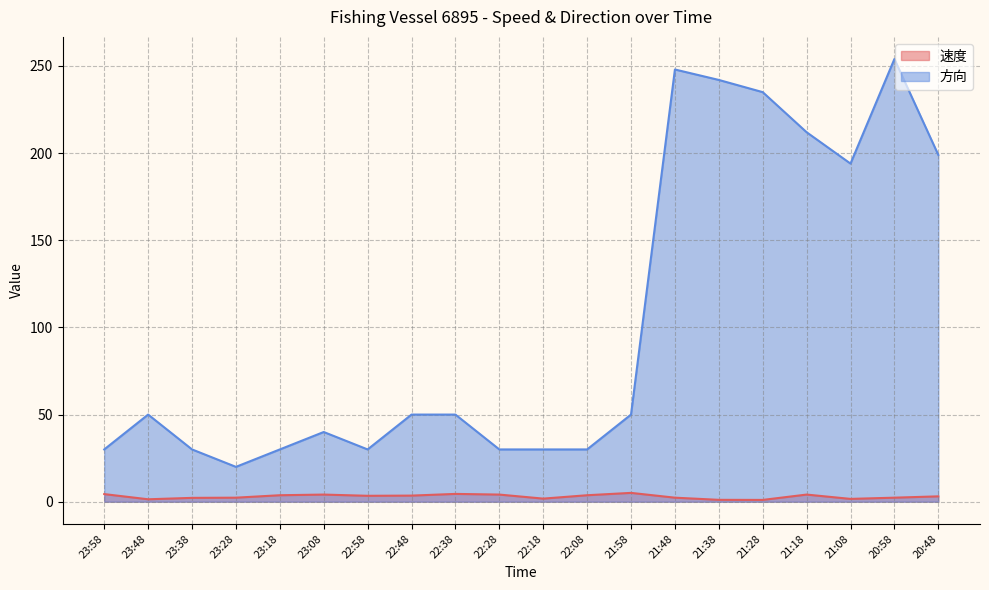

What is the difference between the second highest and second lowest values in the 方向 series?

218.0